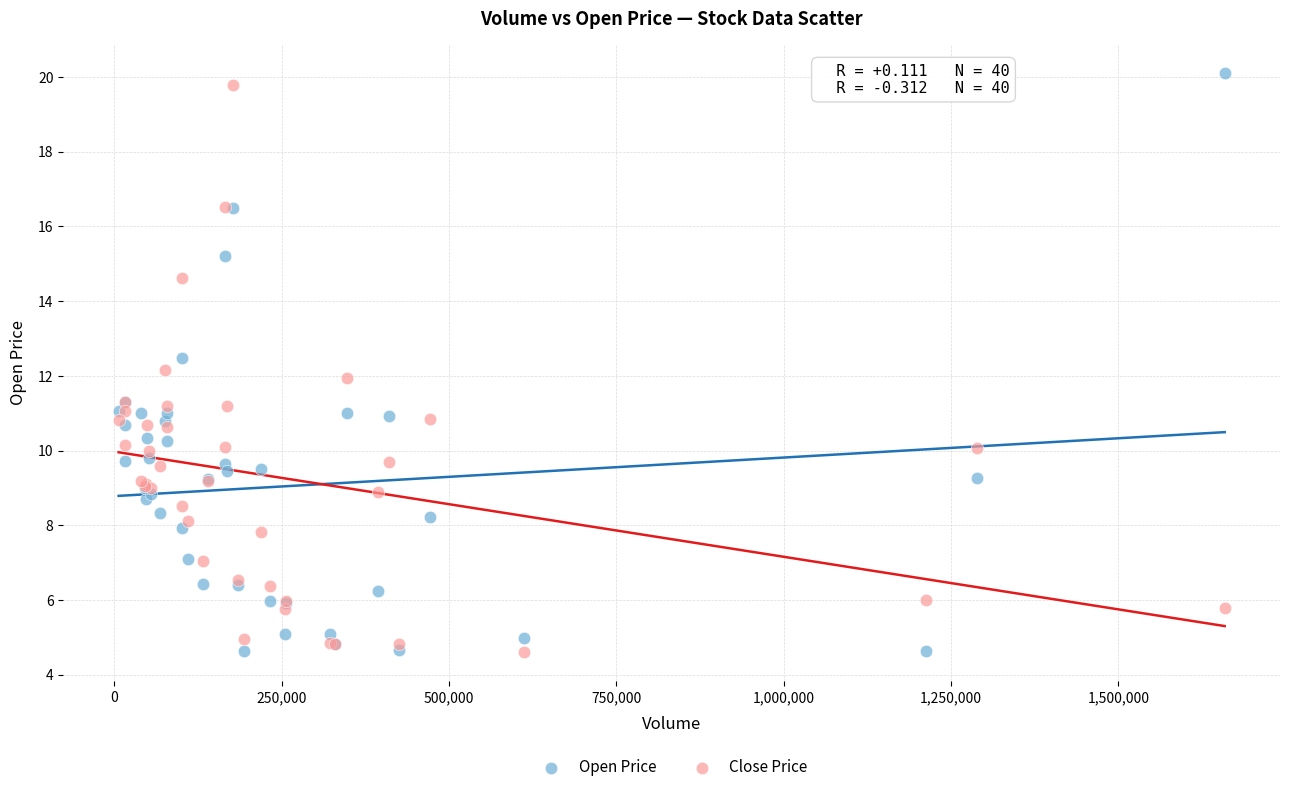

What are all the series names shown in the legend?

Open Price, Close Price